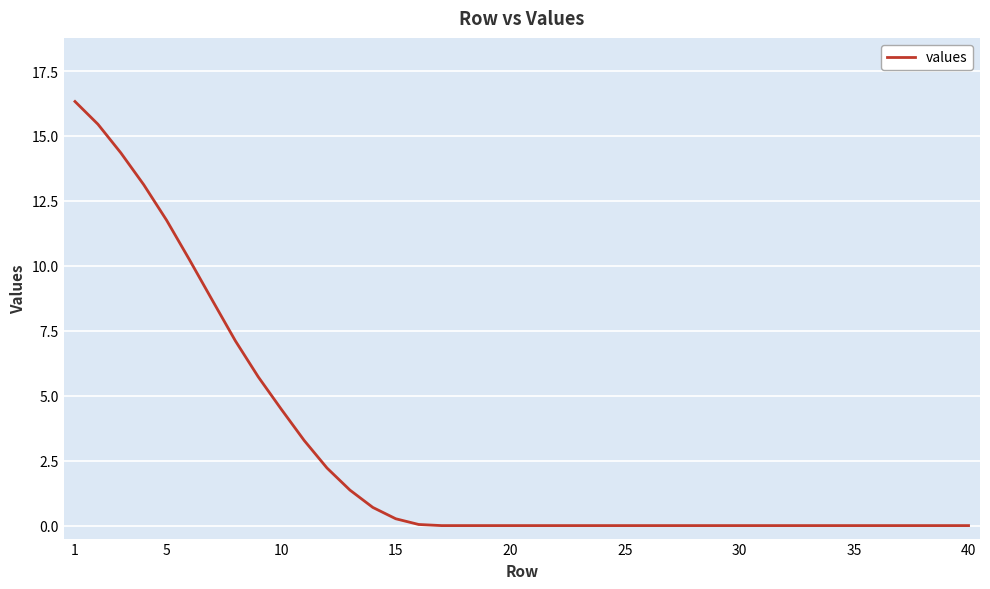

What is the greatest value displayed?

16.3